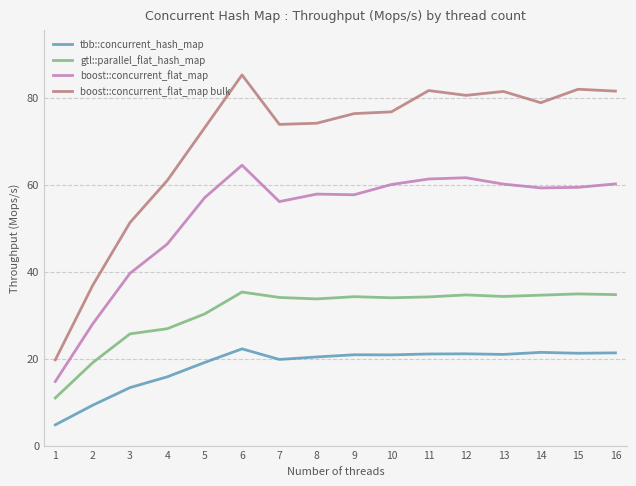

The gtl::parallel_flat_hash_map series shows 26.9 at 4. True or false?

True